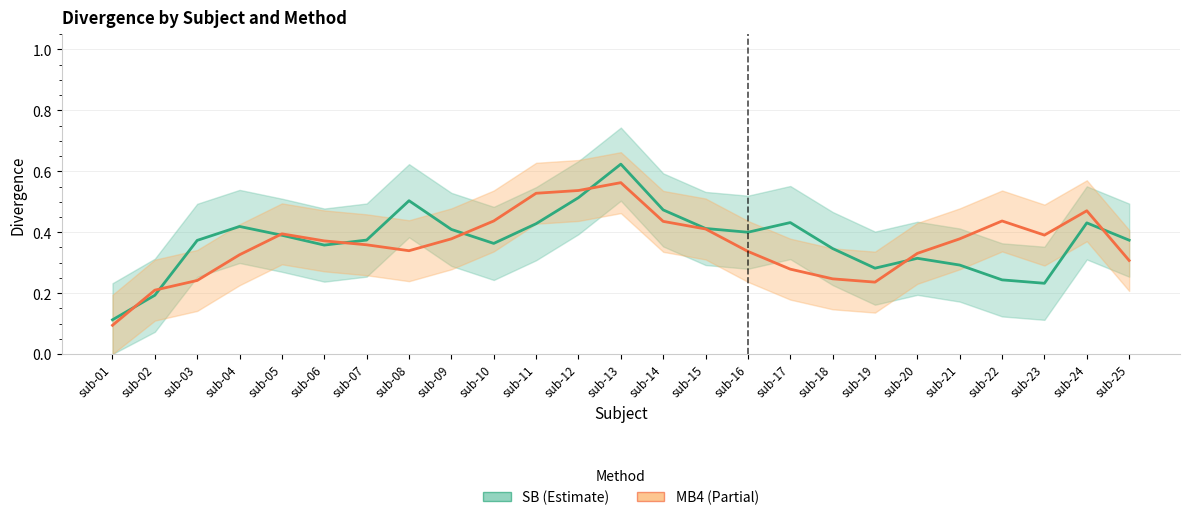

Which series changed the most between sub-21 and sub-25?

SB